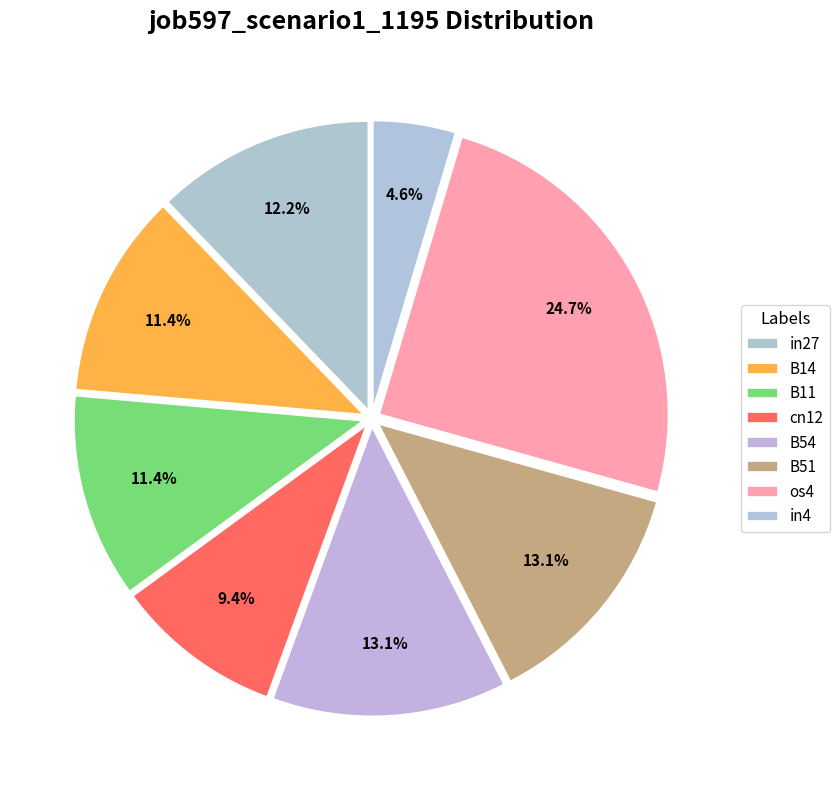

To the nearest percent, what is the combined percentage of B54 and B11?

25%